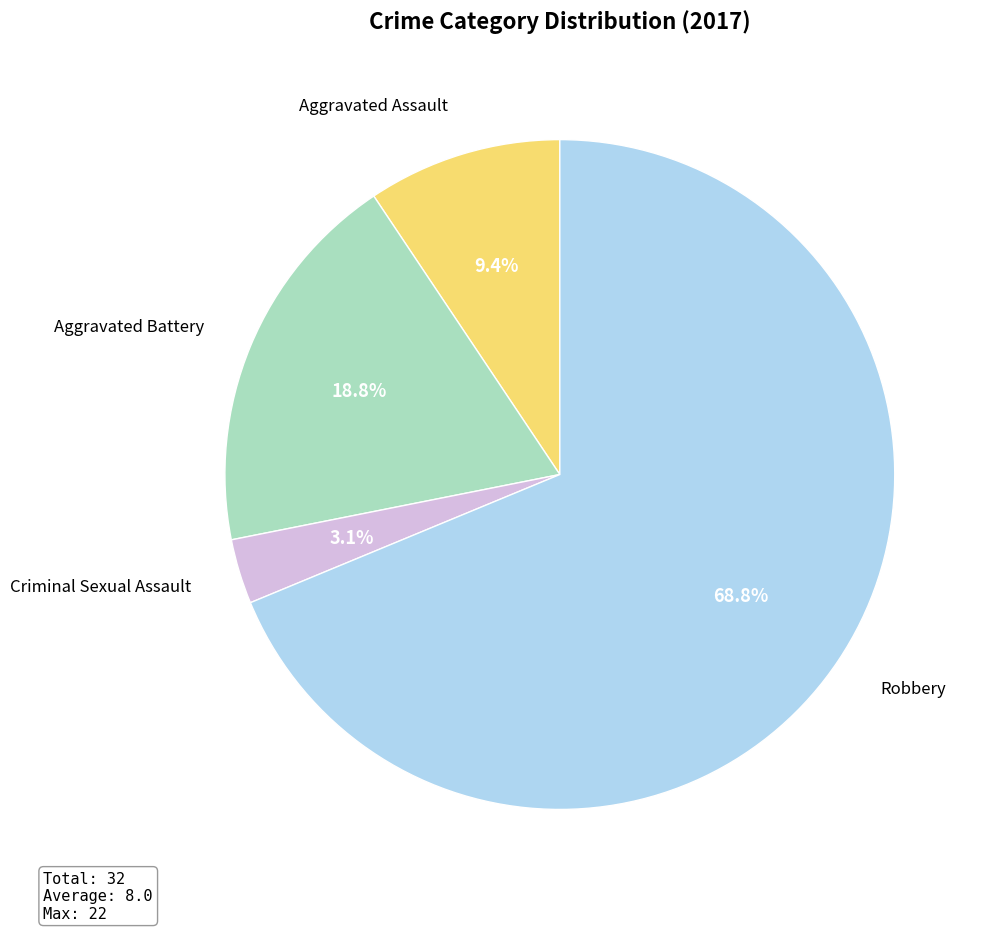

Is Criminal Sexual Assault the majority of the pie?

No